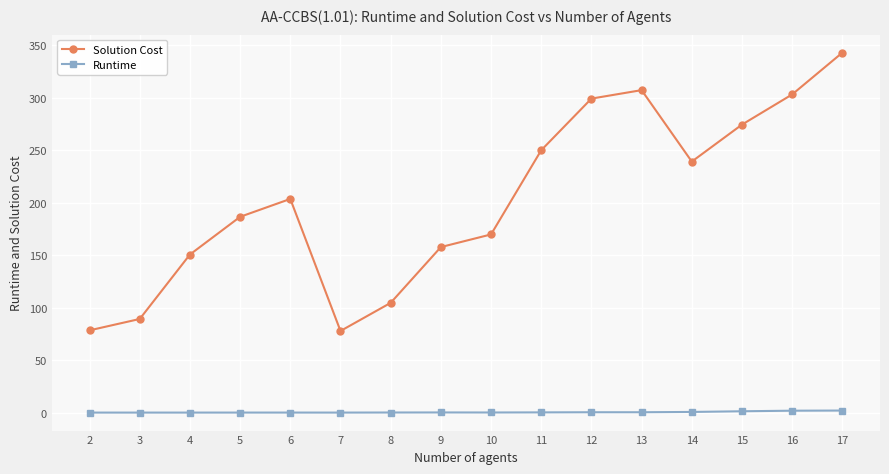

Rank the series by their maximum value, from lowest to highest.

Runtime, Solution Cost